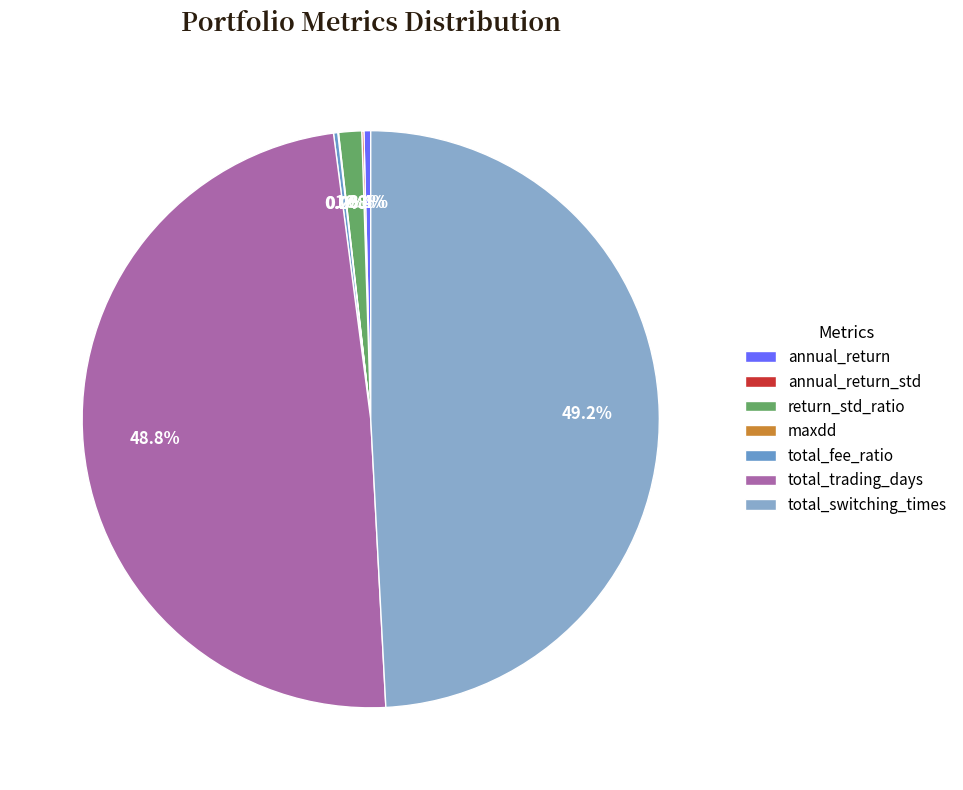

What percentage do return_std_ratio and total_trading_days together represent?

50.1%